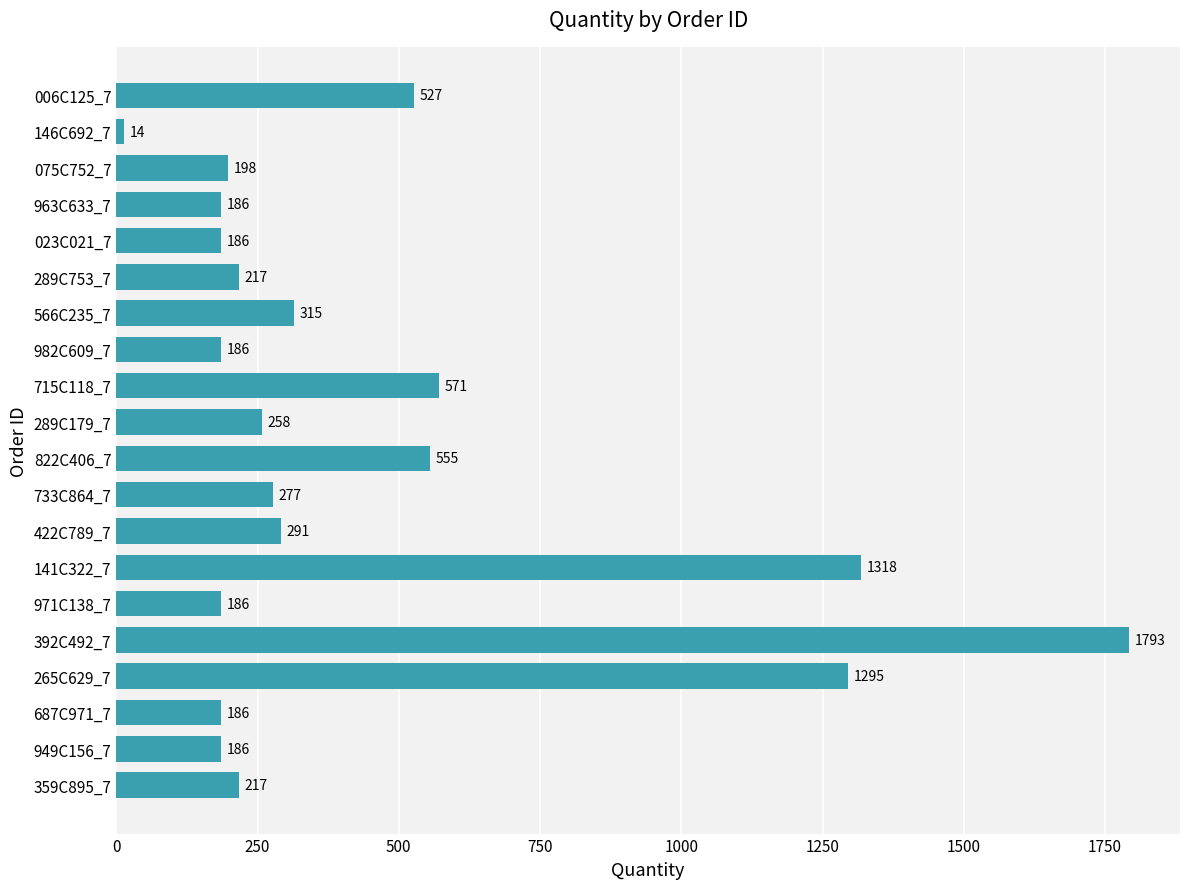

What is the change in value from 289C179_7 to 971C138_7?

-72